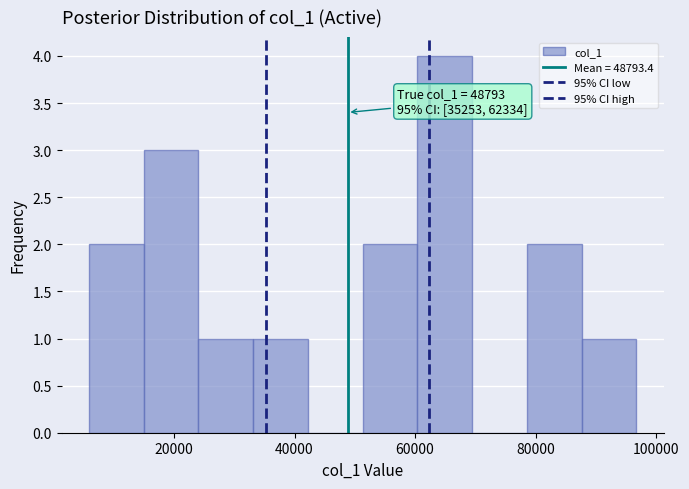

Which range on the x-axis has the tallest bar?

60000 to 70000